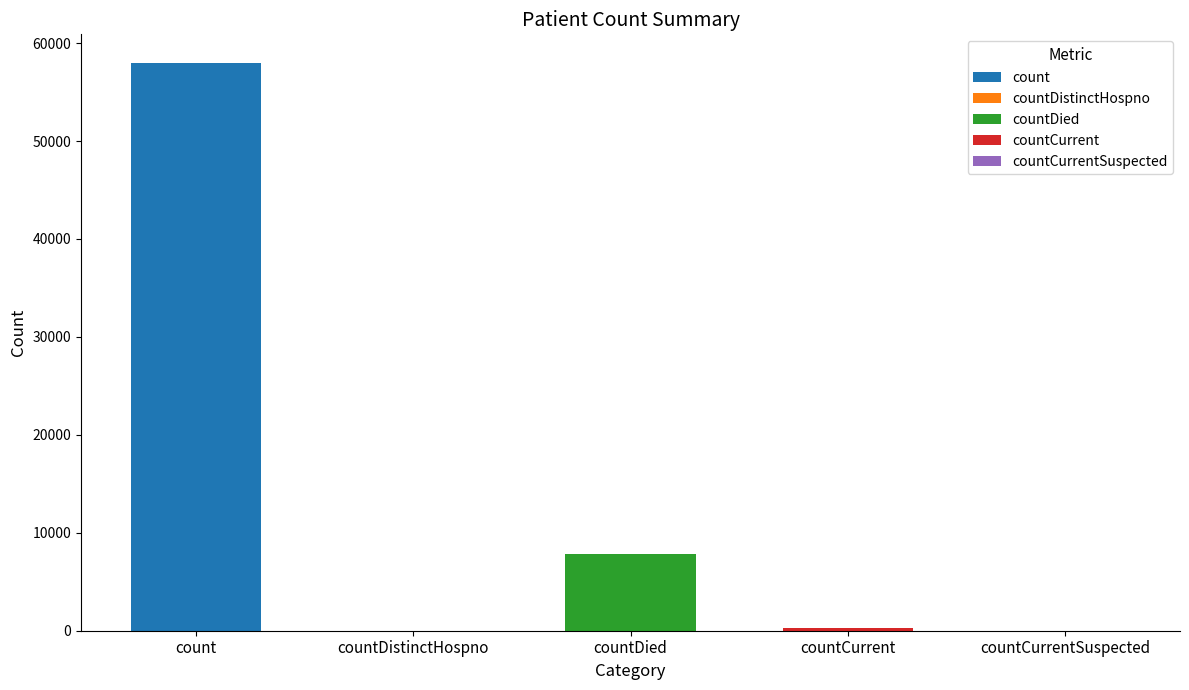

Reading right to left, what are all the values shown in this chart?

countCurrentSuspected=0	countCurrent=245	countDied=7801	countDistinctHospno=0	count=57996